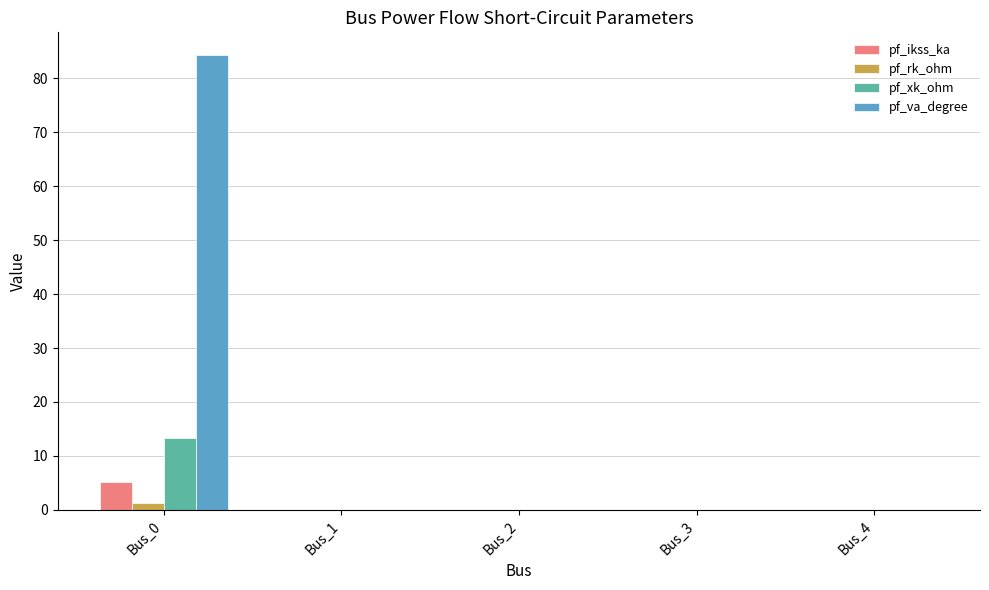

What is the highest value of the pf_ikss_ka series?

5.2